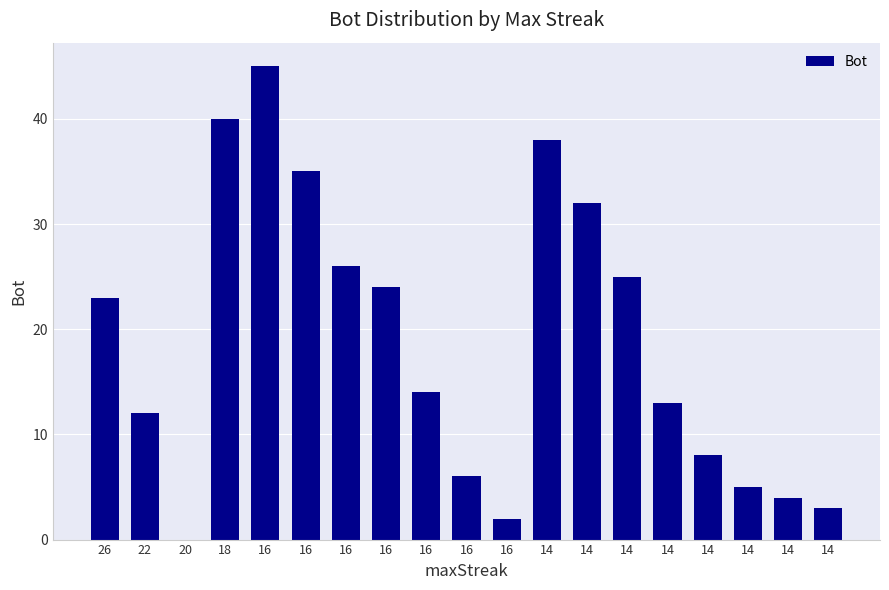

Approximately how many times larger is the value at 14 compared to 16?

0.1